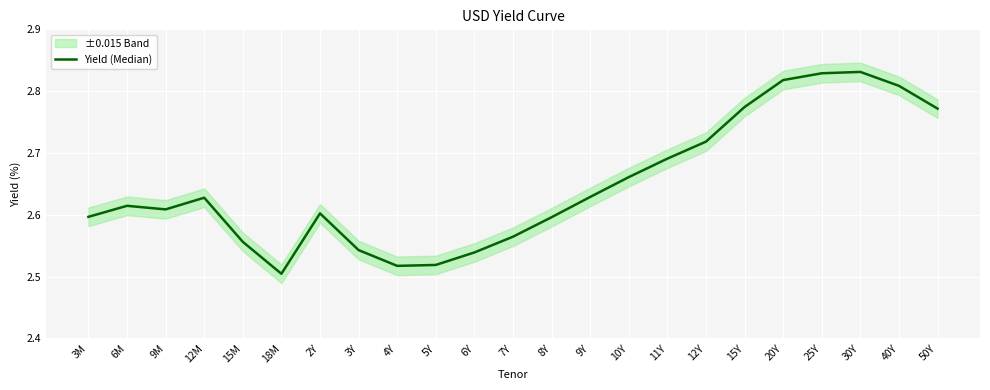

How many interior local peaks (higher than both neighbors) does the data have?

4